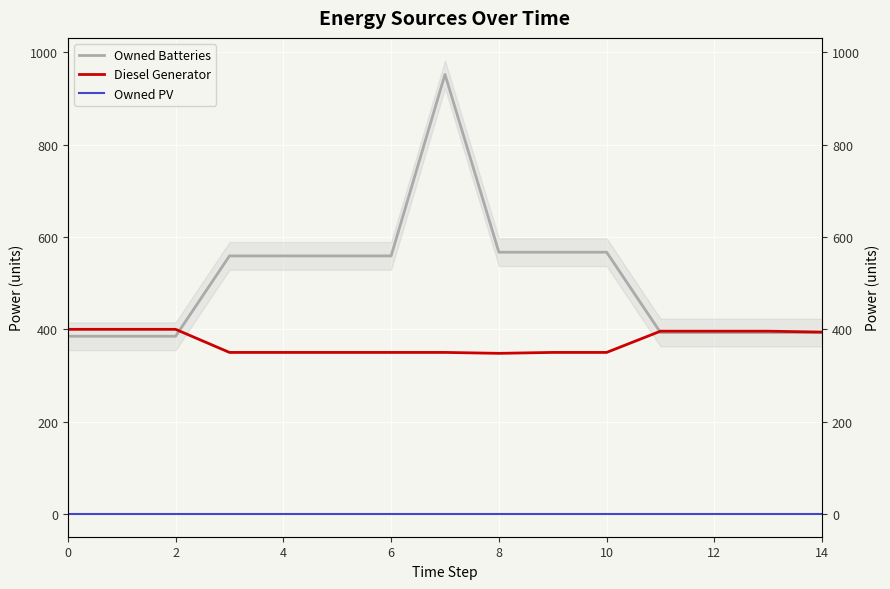

What is the difference between the maximum and minimum values in the Owned Batteries series?

567